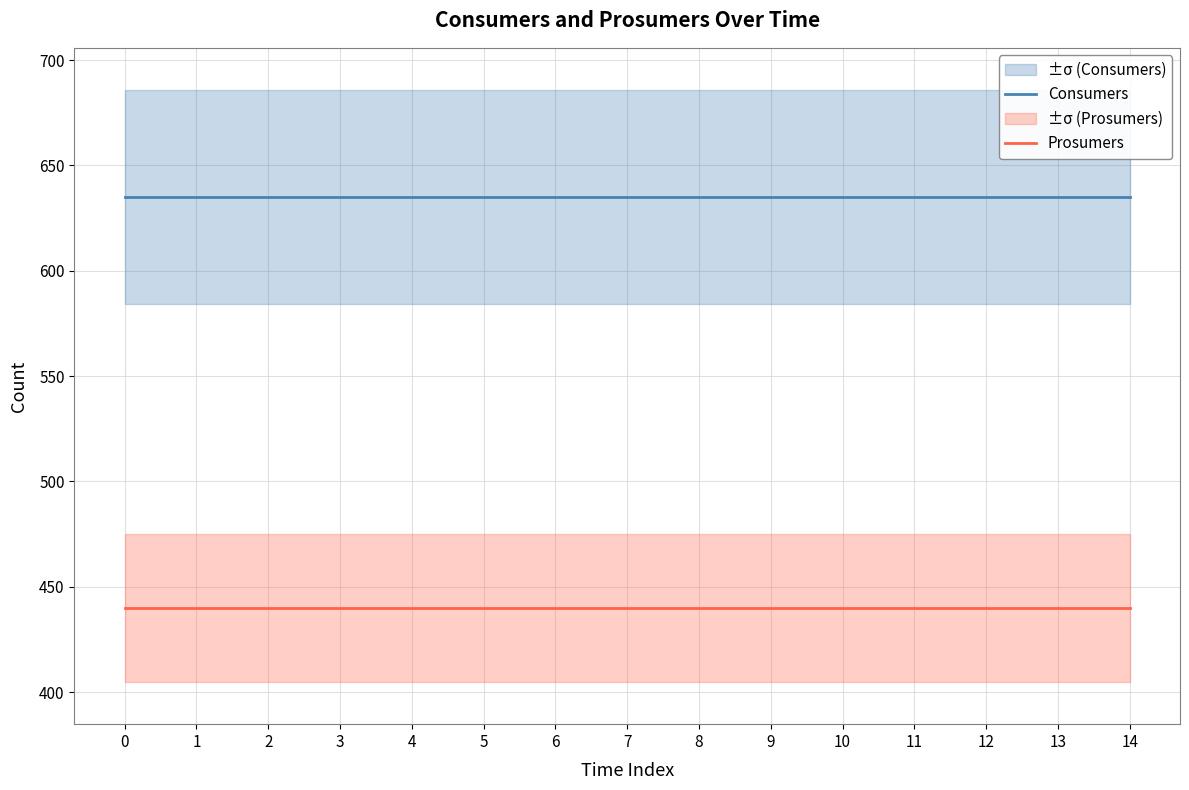

At how many categories does at least one series exceed 486?

15